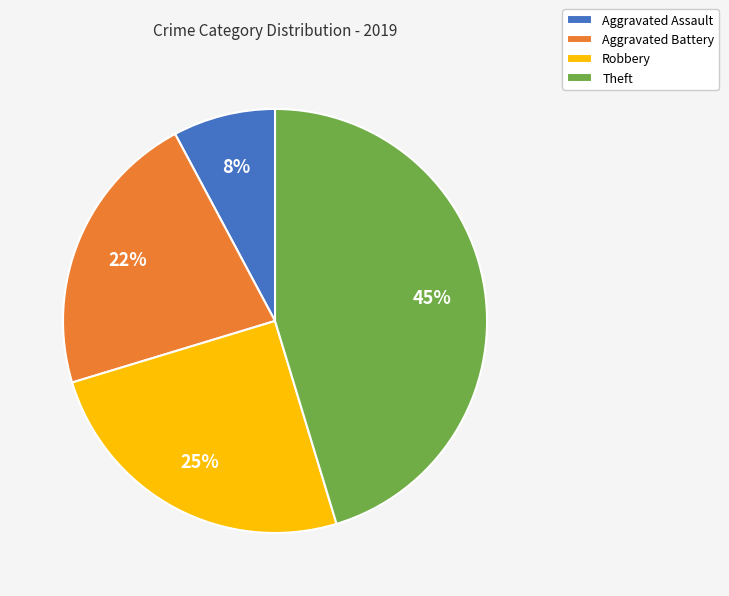

To the nearest percent, what is the average slice percentage?

25%